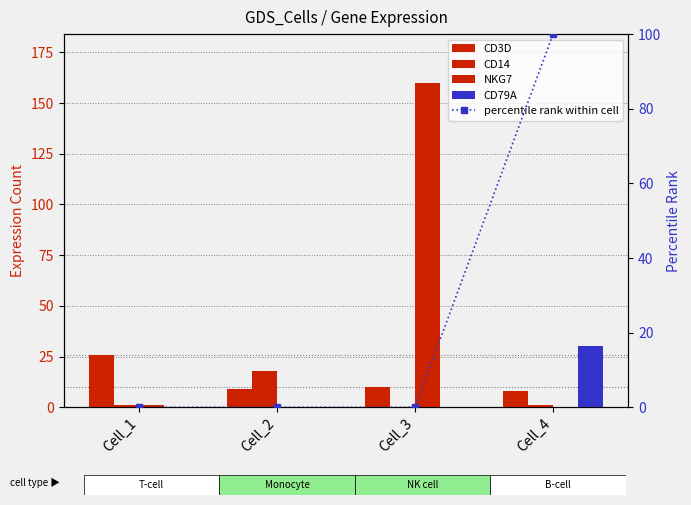

Between Cell_1 and Cell_3, which series saw the biggest shift?

NKG7